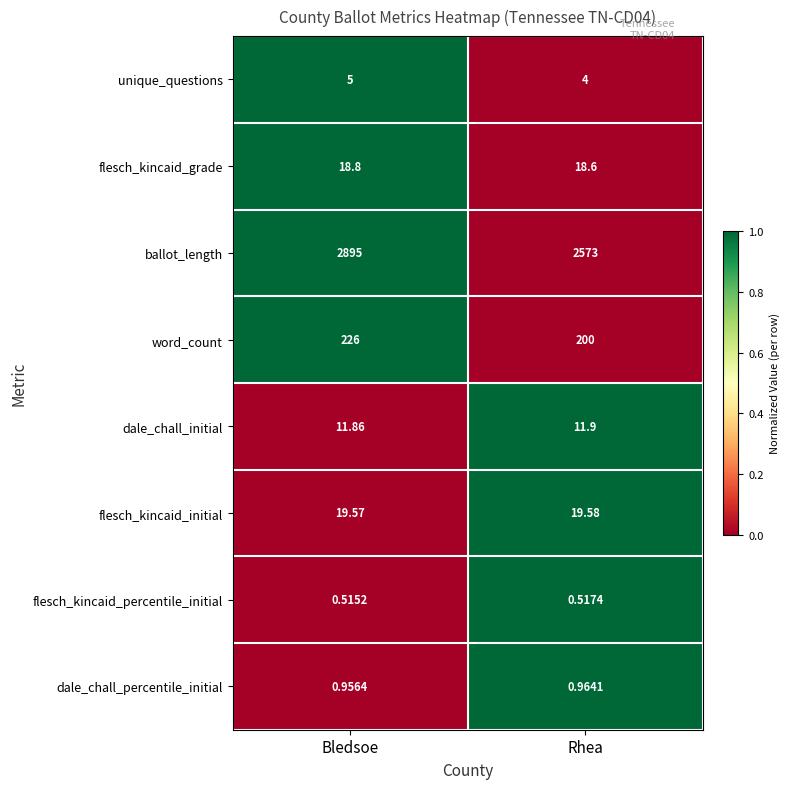

At which category is the sum across all series the highest?

Bledsoe